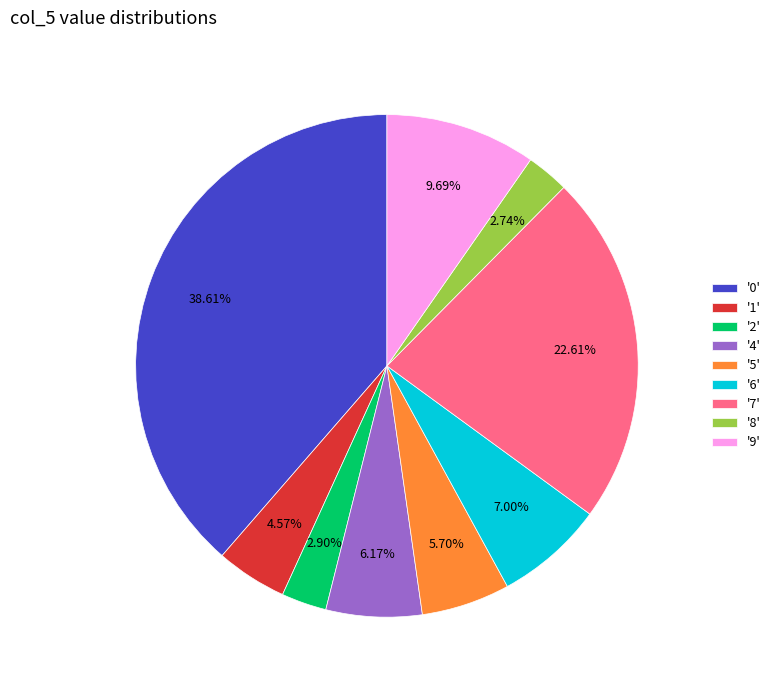

What is the largest slice in the pie chart?

'0'